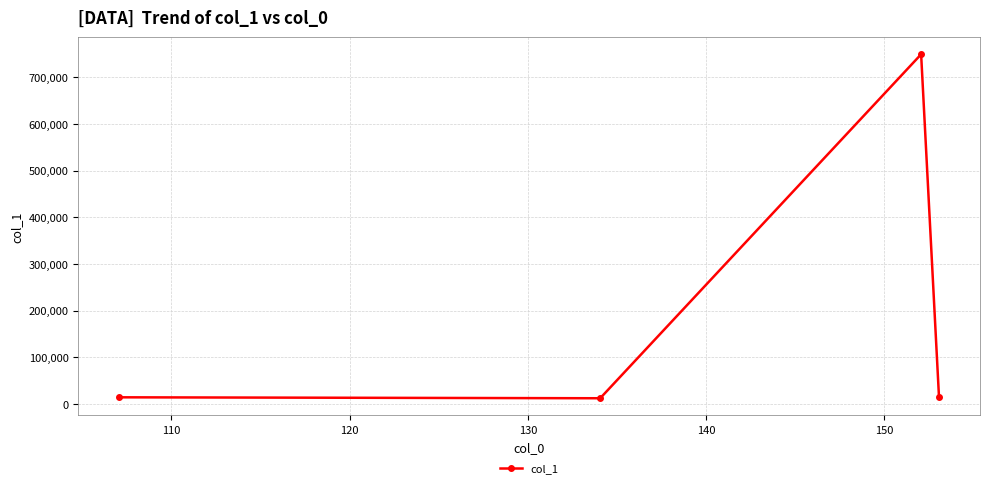

What is the value of the 3rd point from the left?

749388.1